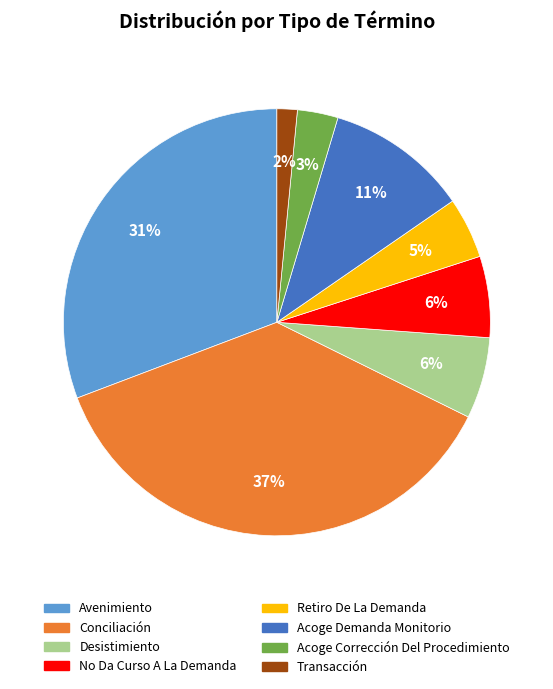

Is it true that No Da Curso A La Demanda is 6% of the pie?

True